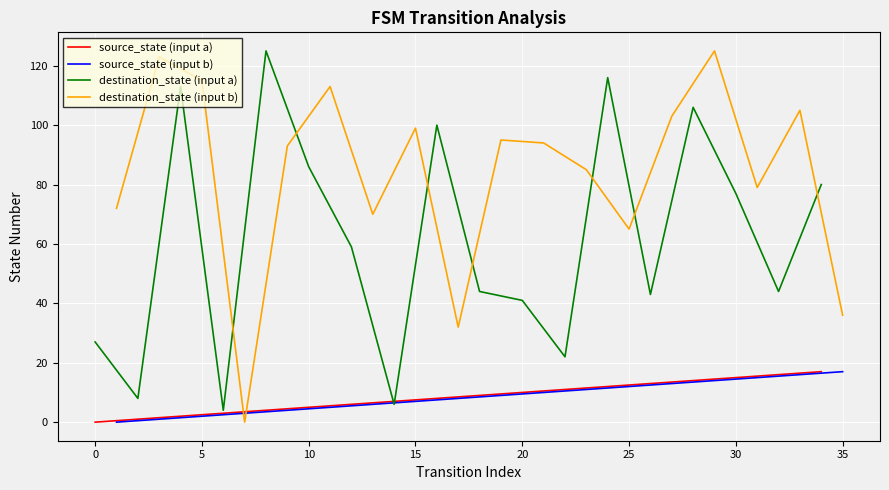

The value of source_state (input a) at 30 is 4. True or false?

False